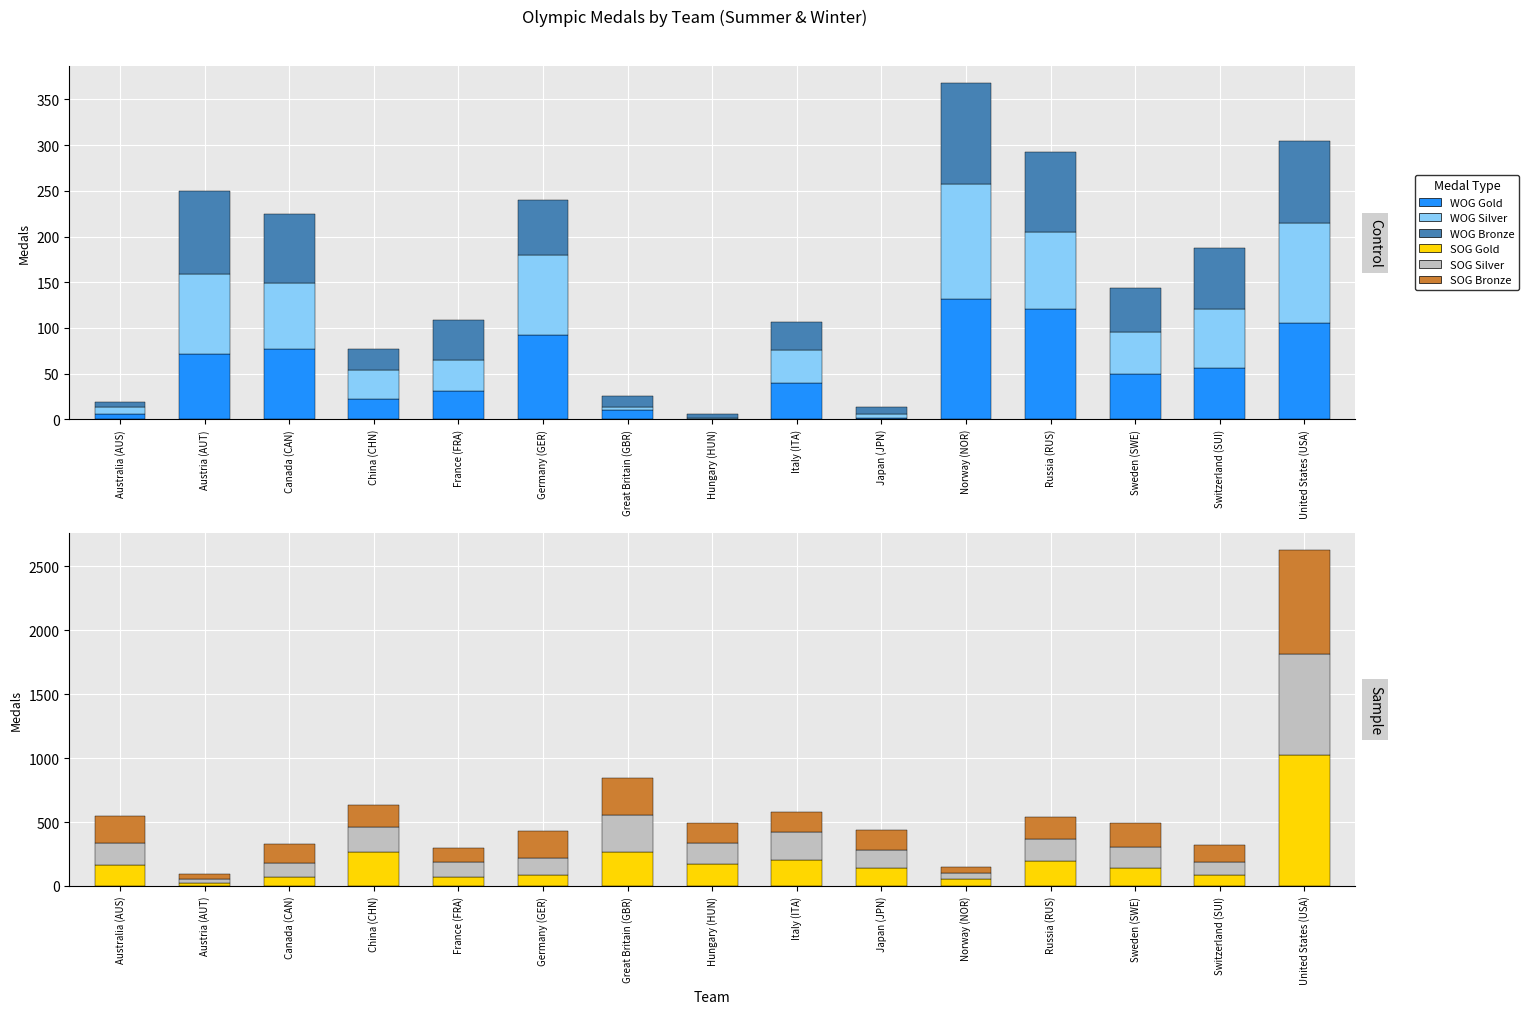

What position from the right is France (FRA)?

11